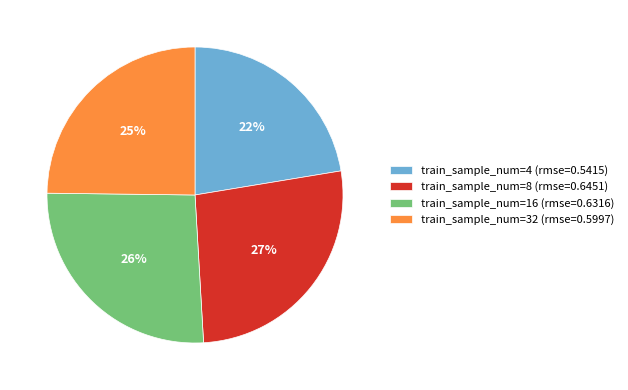

Which category has the biggest portion of the pie?

train_sample_num=8 (rmse=0.6451)